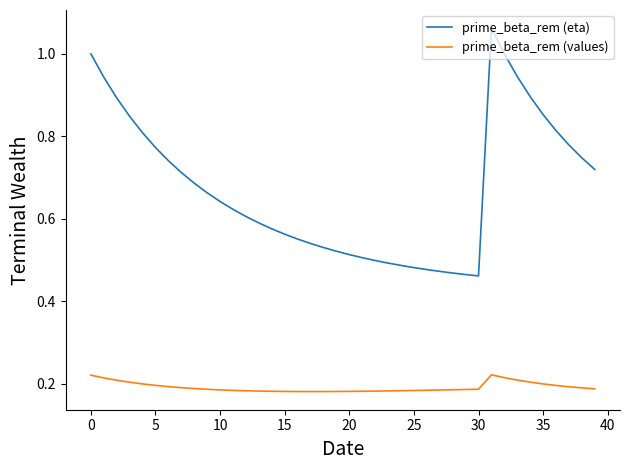

Rank the series by their maximum value, from lowest to highest.

prime_beta_rem (values), prime_beta_rem (eta)